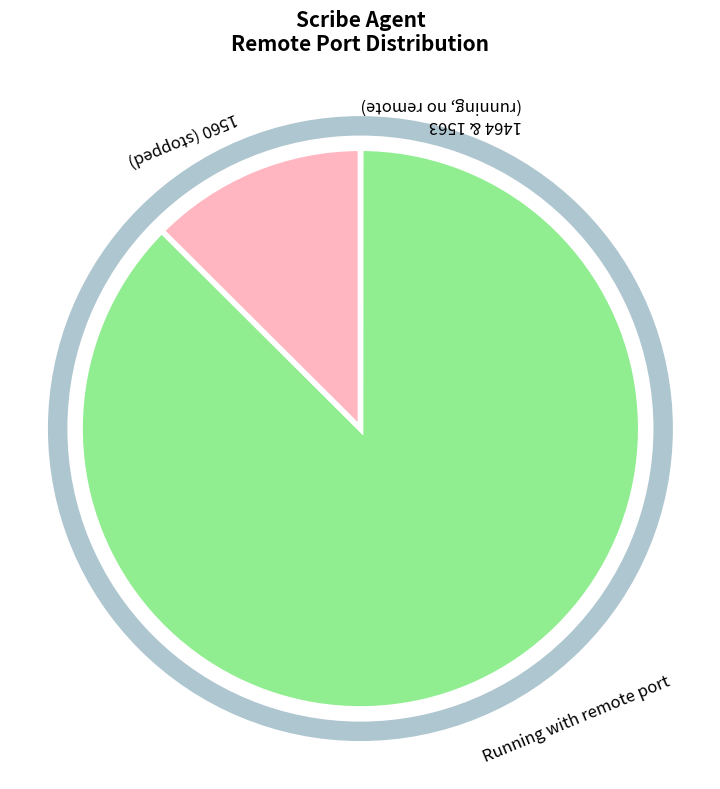

What is the largest slice in the pie chart?

Running with remote port